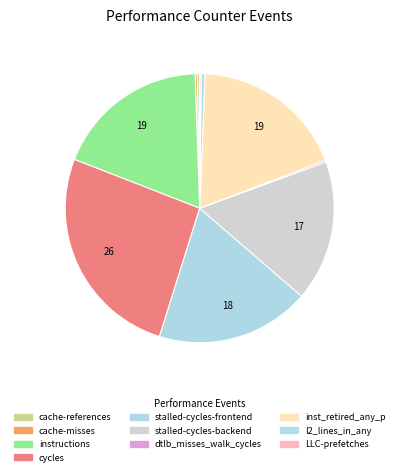

Which category has the smallest portion of the pie?

LLC-prefetches